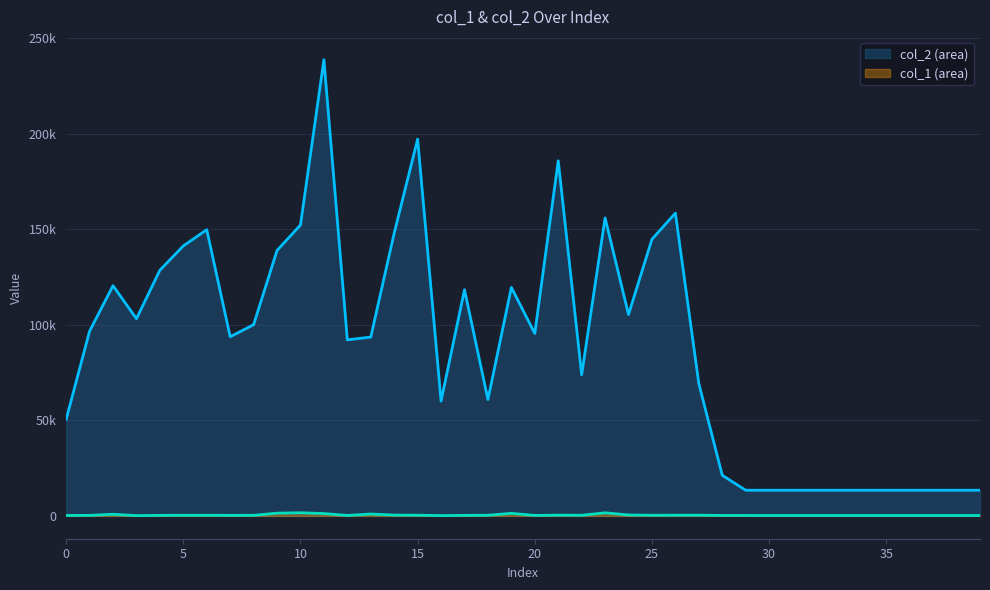

List the series in order of their overall mean, lowest first.

col_1, col_2